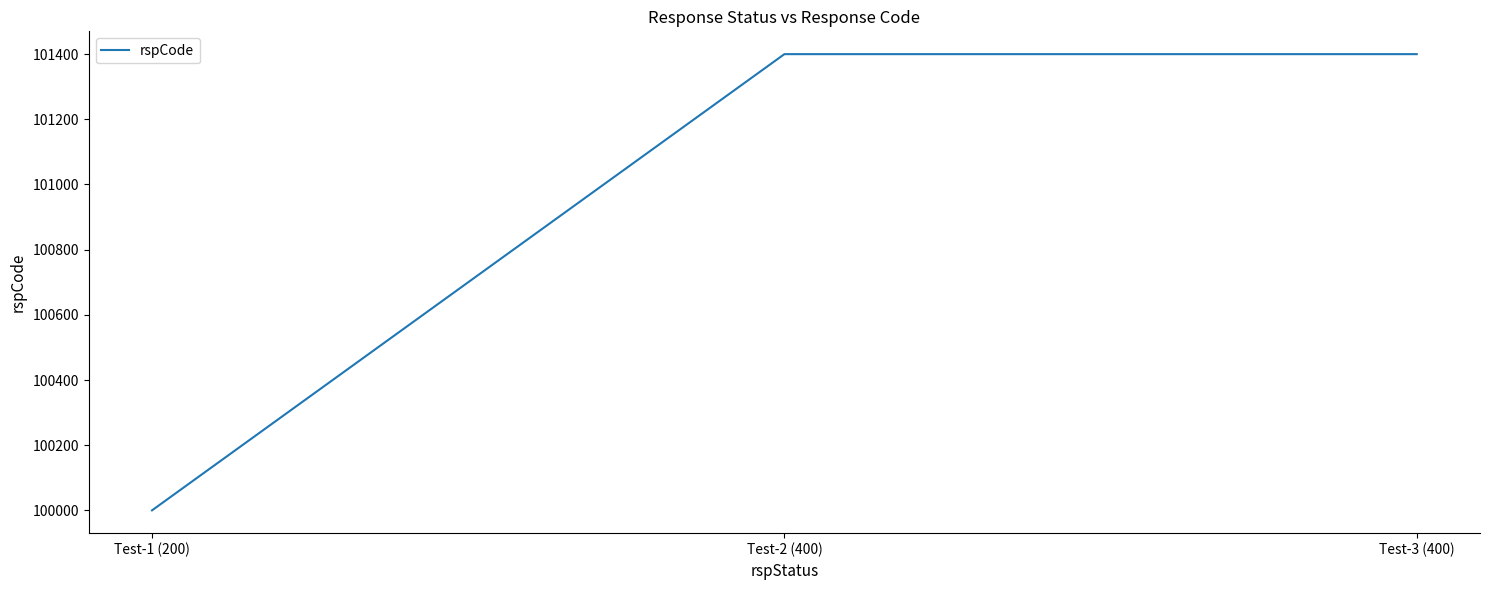

Read the value at Test-1 (200), to the nearest 100.

100000